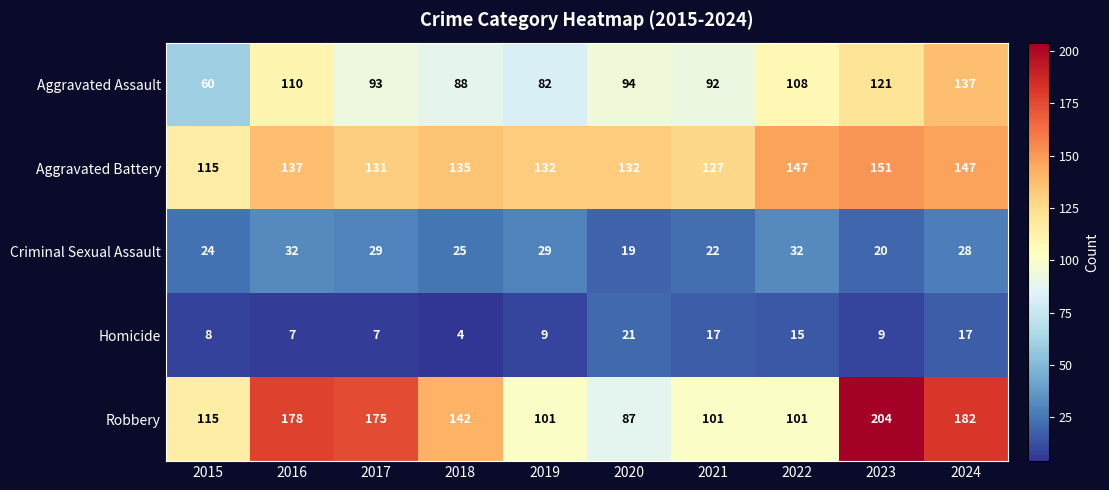

How many distinct data groups are displayed?

5